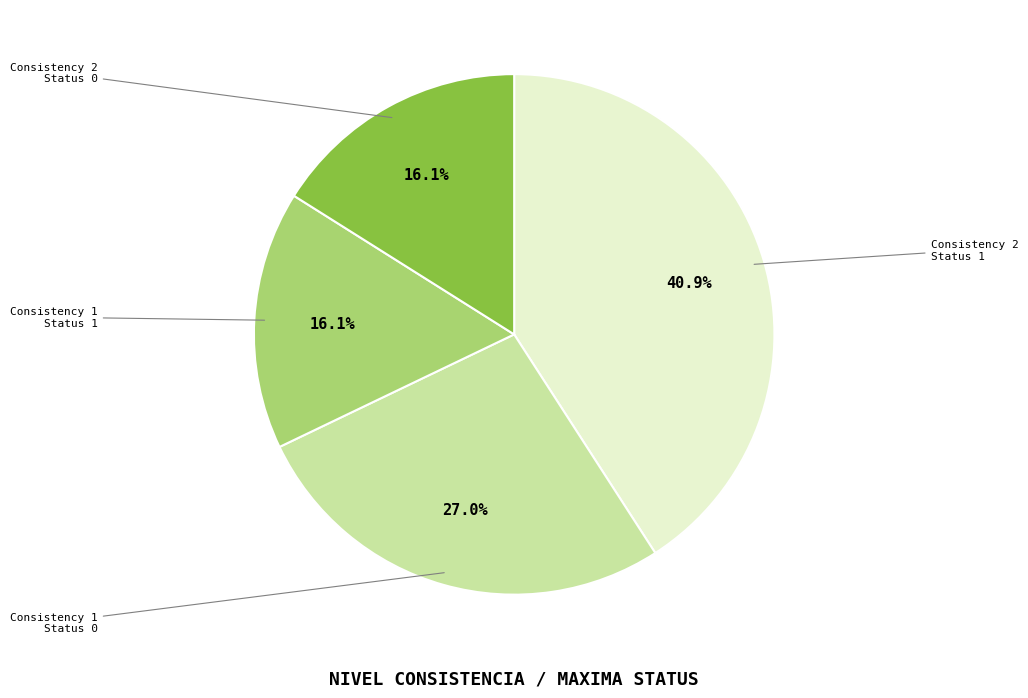

Which category has the biggest portion of the pie?

Consistency 2 Status 1